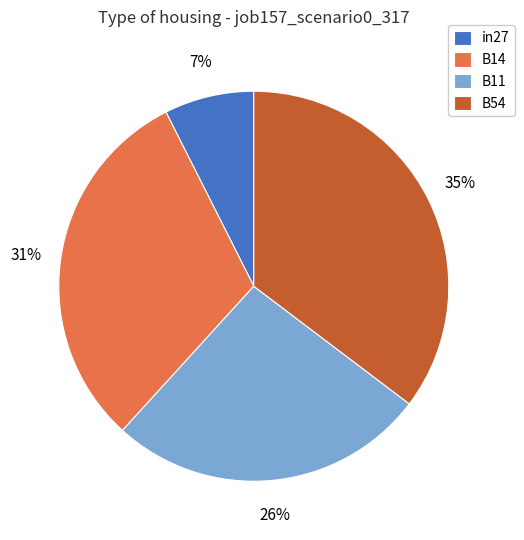

To the nearest percent, what portion does B54 represent?

35%